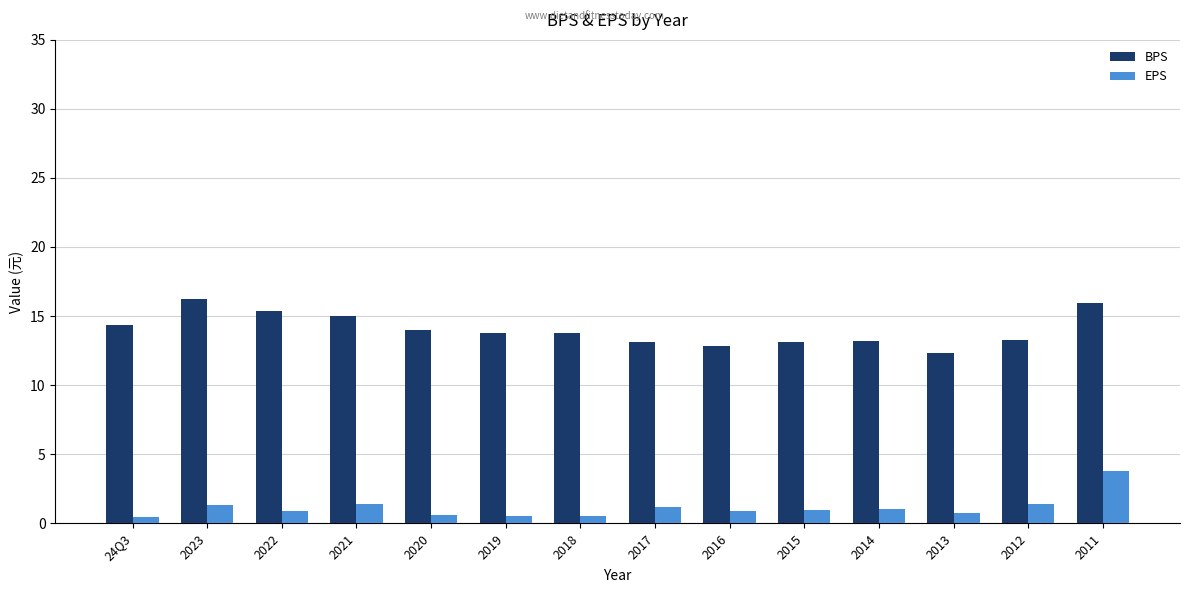

What is the difference between the highest and lowest values at 2012?

11.9